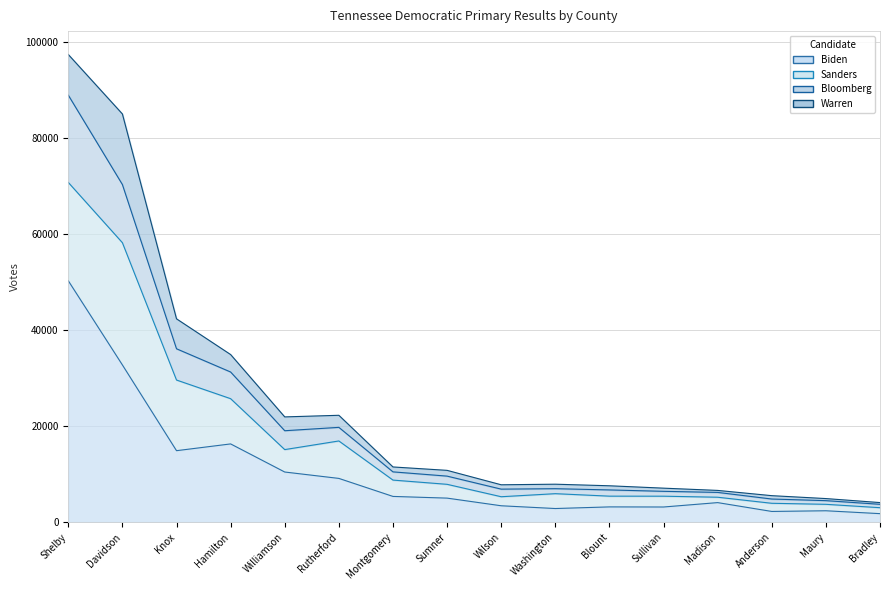

What is the total value across all series at Sumner?

14574